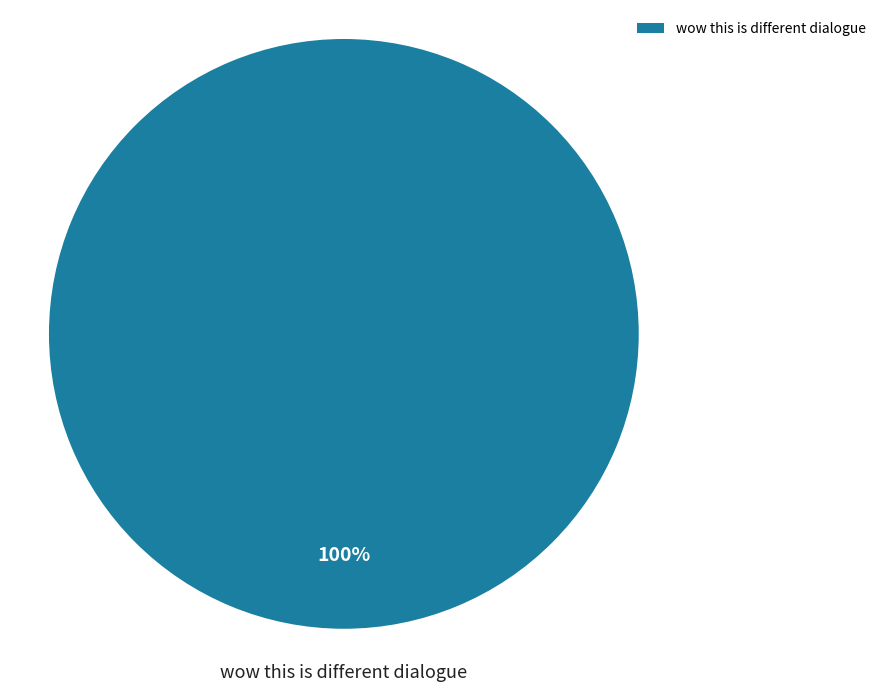

To the nearest percent, what portion does wow this is different dialogue represent?

100%